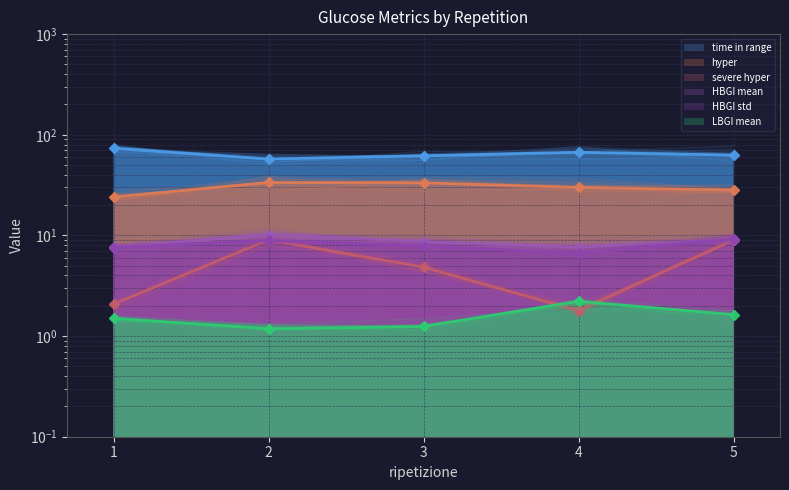

Reading left to right, what are all the values shown in this chart?

time in range: 73.3	57.4	61.8	67.0	62.8
hyper: 24.1	33.6	33.3	30.0	28.2
severe hyper: 2.1	9.0	4.8	1.8	9.0
HBGI mean: 7.6	10.2	8.7	7.6	9.1
HBGI std: 7.6	8.9	7.9	6.6	9.2
LBGI mean: 1.5	1.2	1.2	2.2	1.6